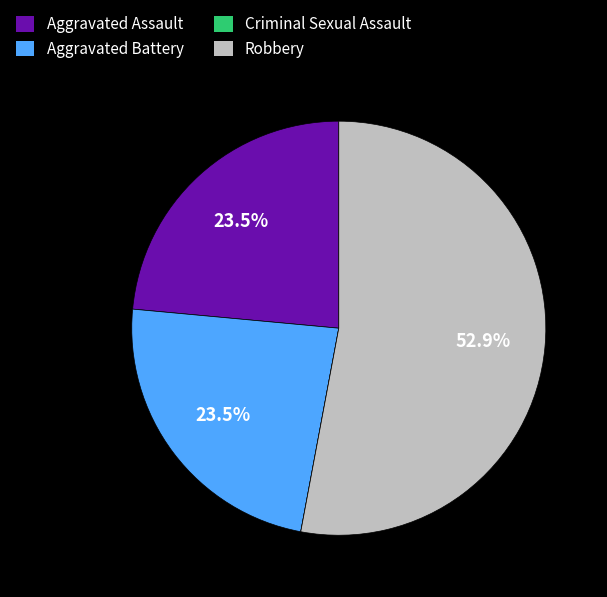

Is the sum of Aggravated Assault and Aggravated Battery greater than half?

No